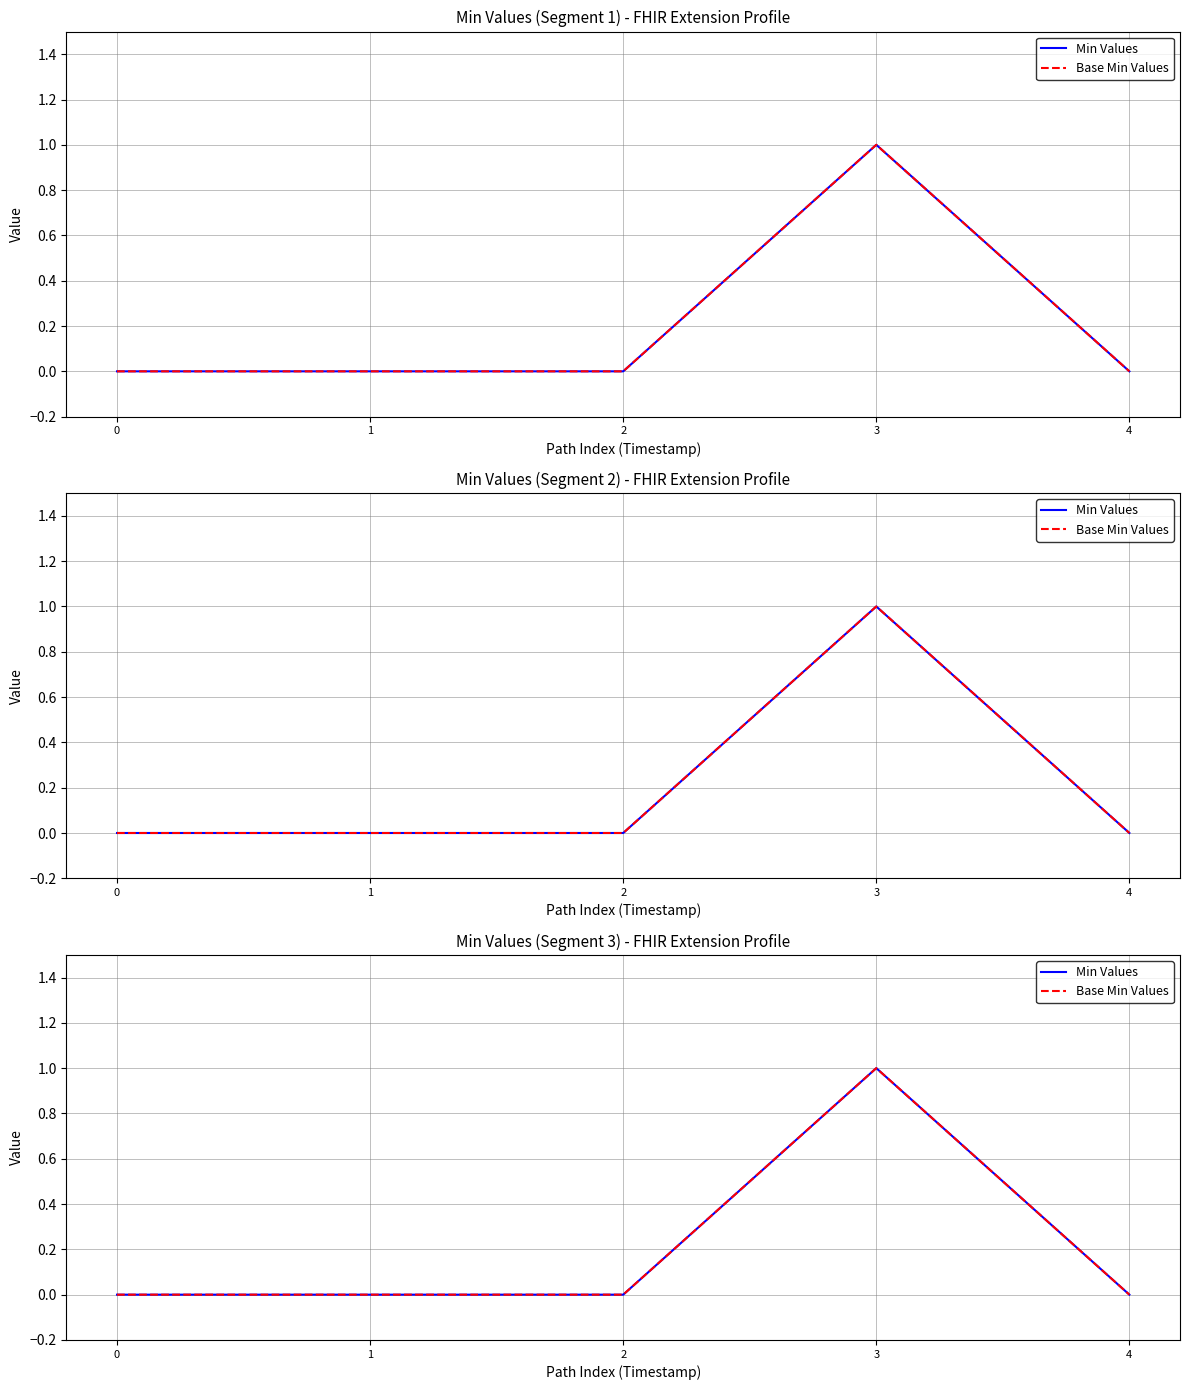

What is the sum of the Min Values values at 2 and 3?

1